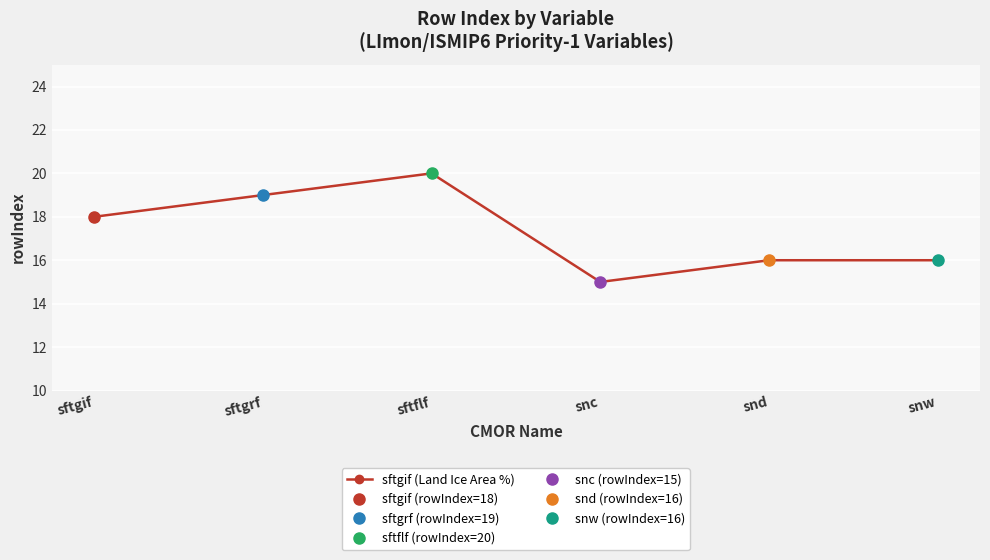

What is the change in value from sftgif to snd?

-2